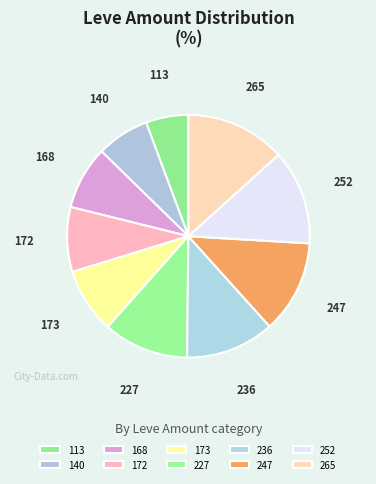

How many segments does this pie chart have?

10